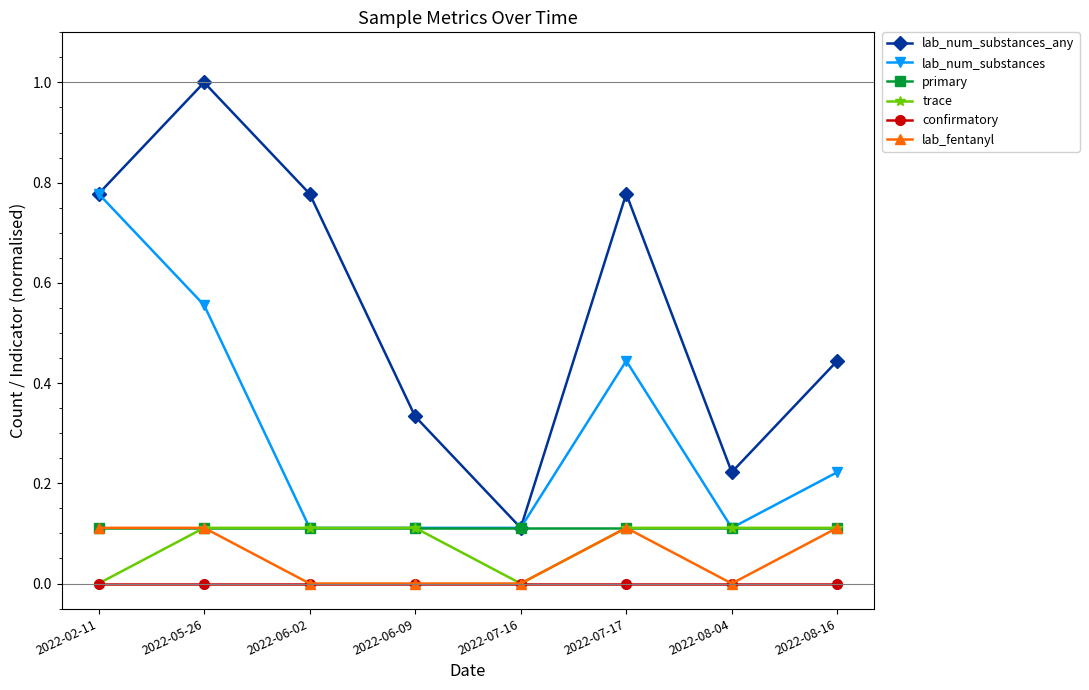

True or false: trace and lab_num_substances_any cross at least once.

False